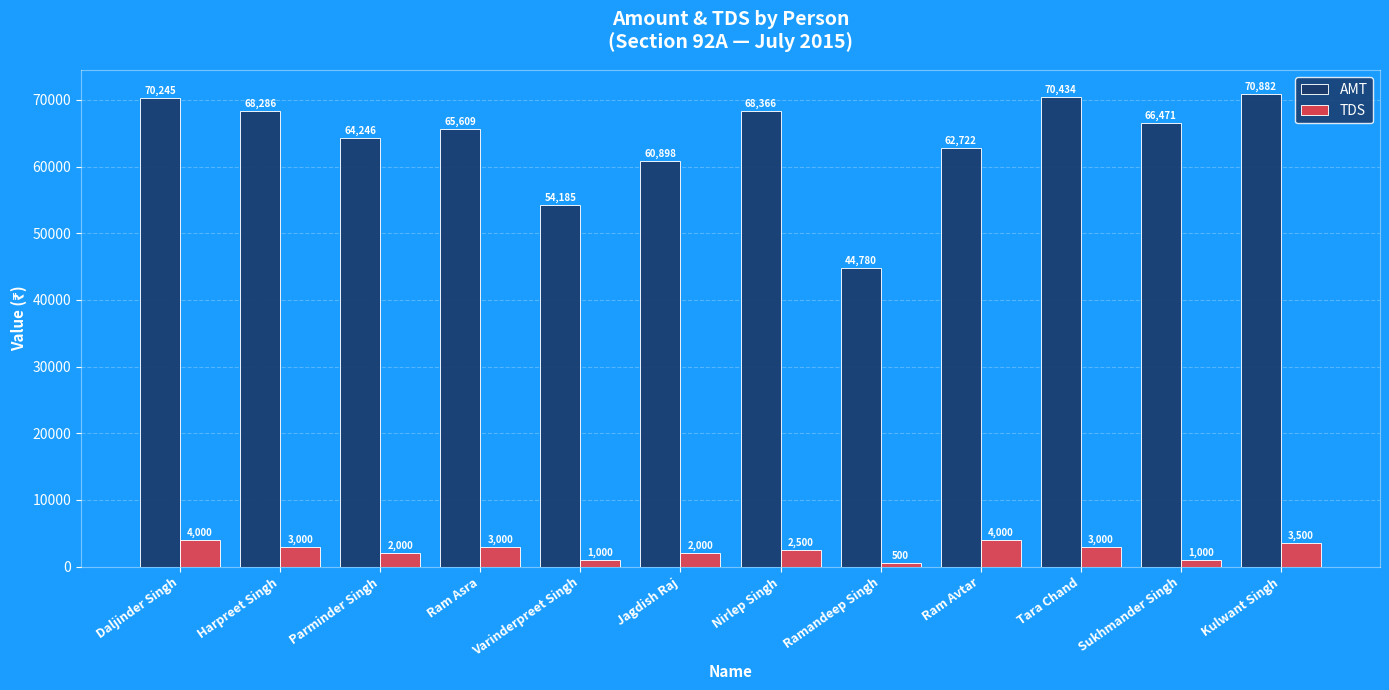

Which series changed the most between Ramandeep Singh and Tara Chand?

AMT